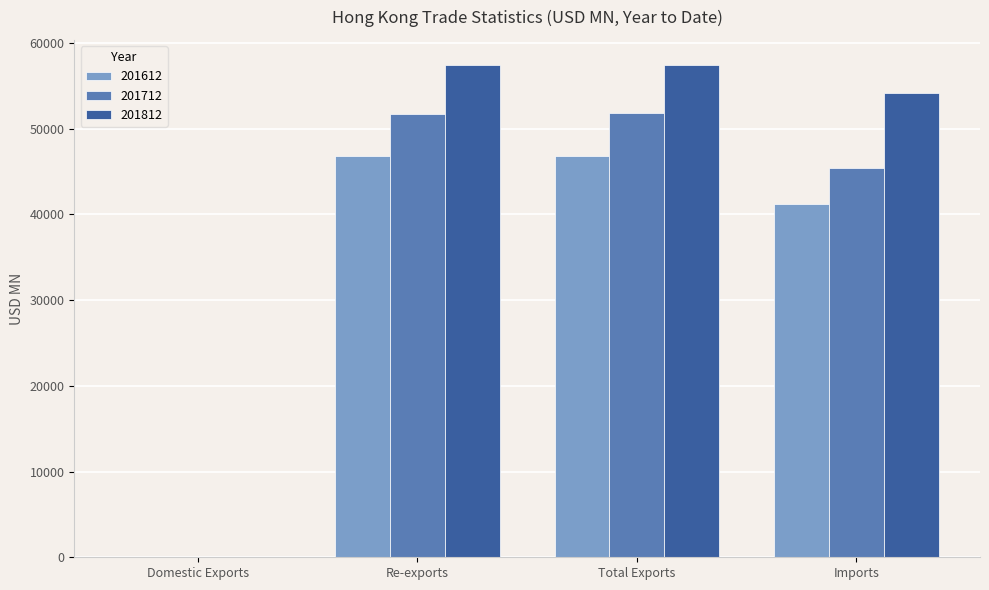

What is the sum of all 201712 values?

148976.9